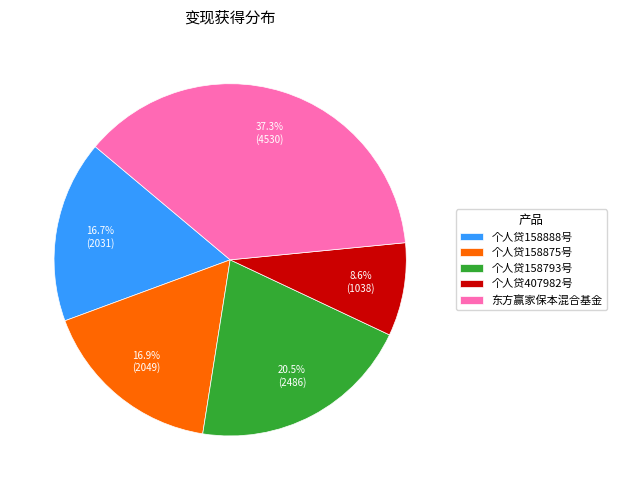

To the nearest percent, what percentage of the pie is 个人贷407982号?

9%